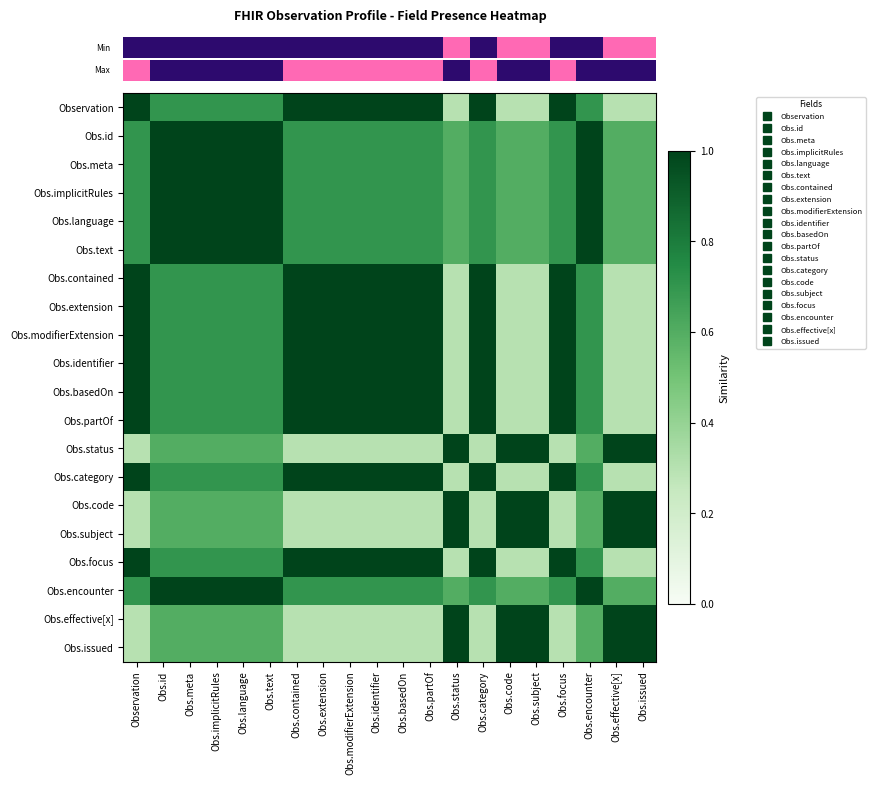

Which has a higher value, Obs.id or Obs.text?

Obs.id